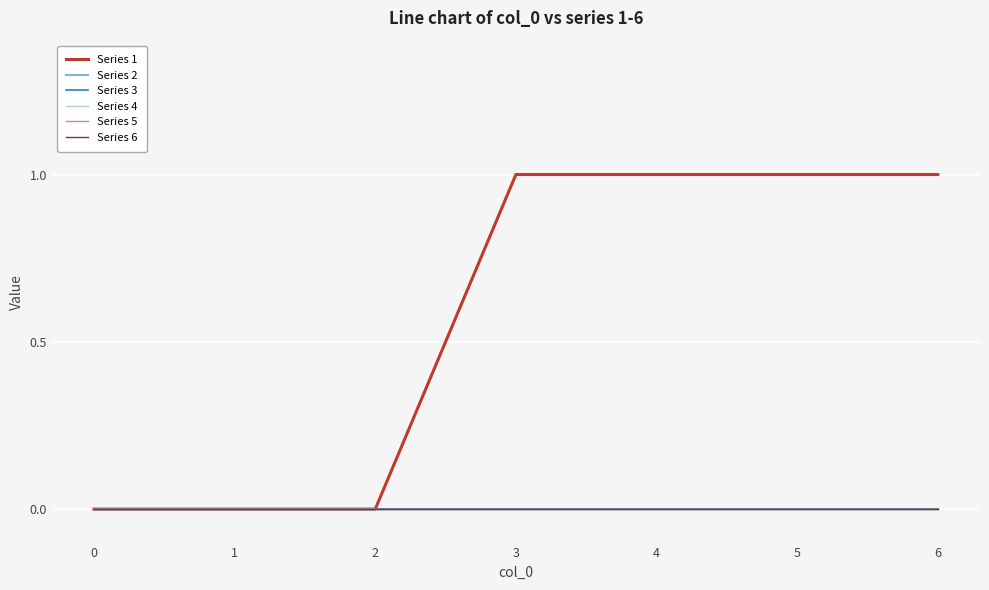

Which series has the largest range (max minus min)?

Series 1